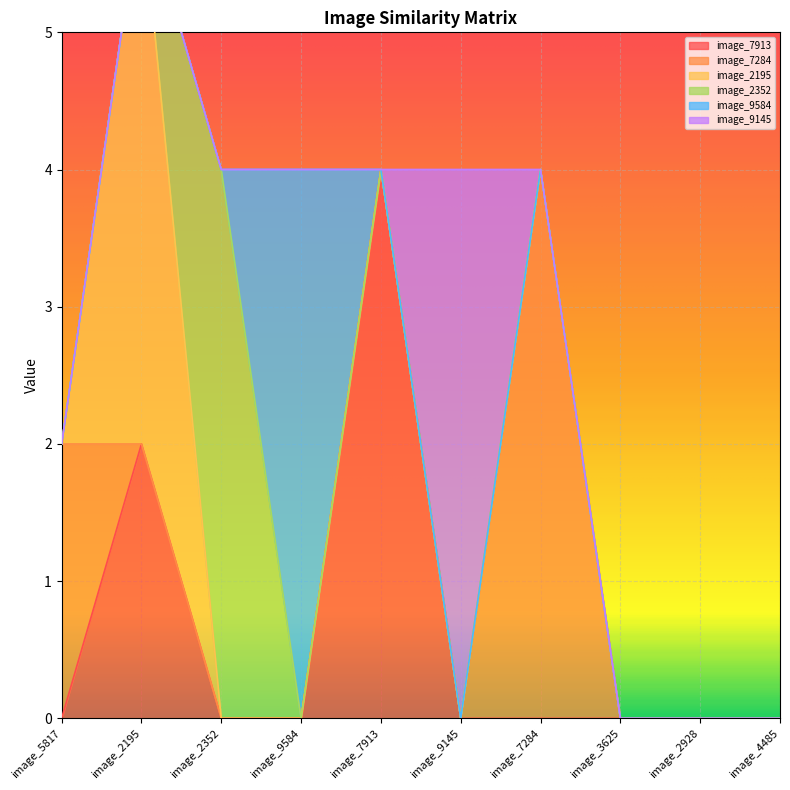

How many distinct data groups are displayed?

6